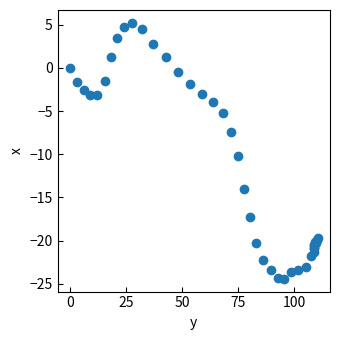

What Y value in the scatter plot is closest to -9?

-10.2